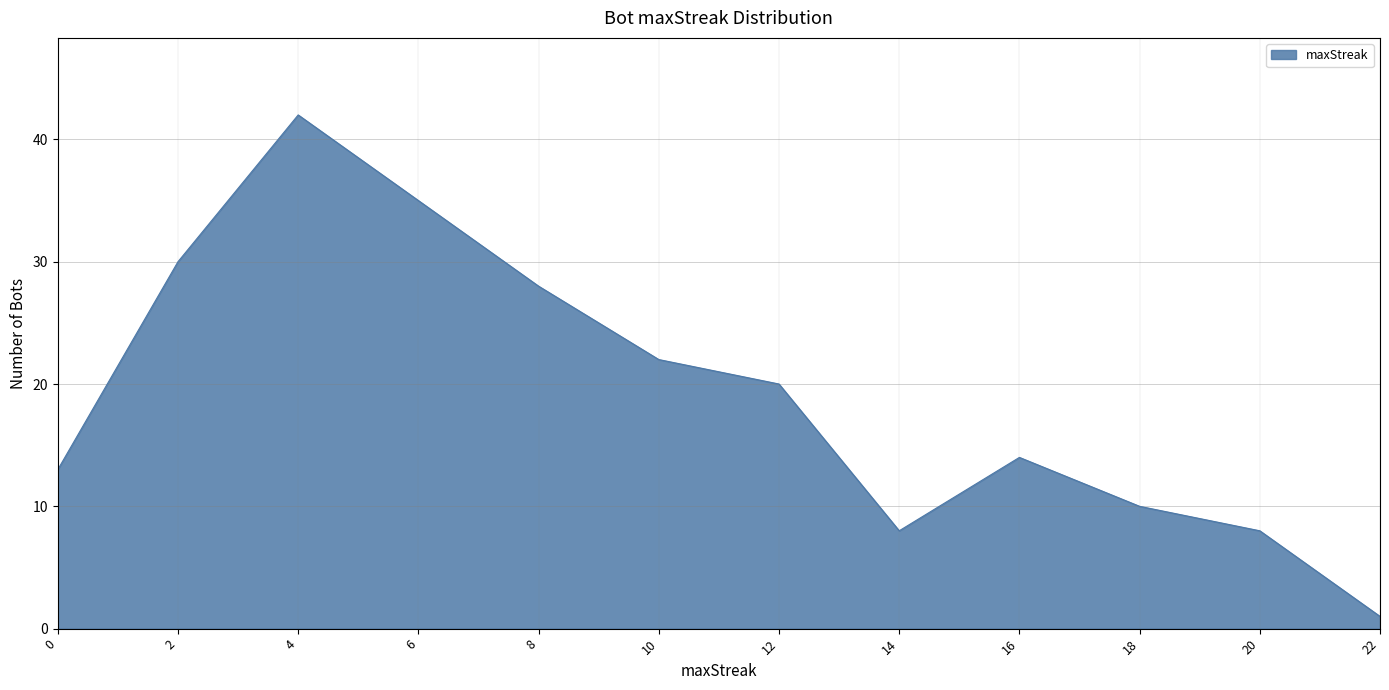

What is the difference between the maximum and minimum values?

41